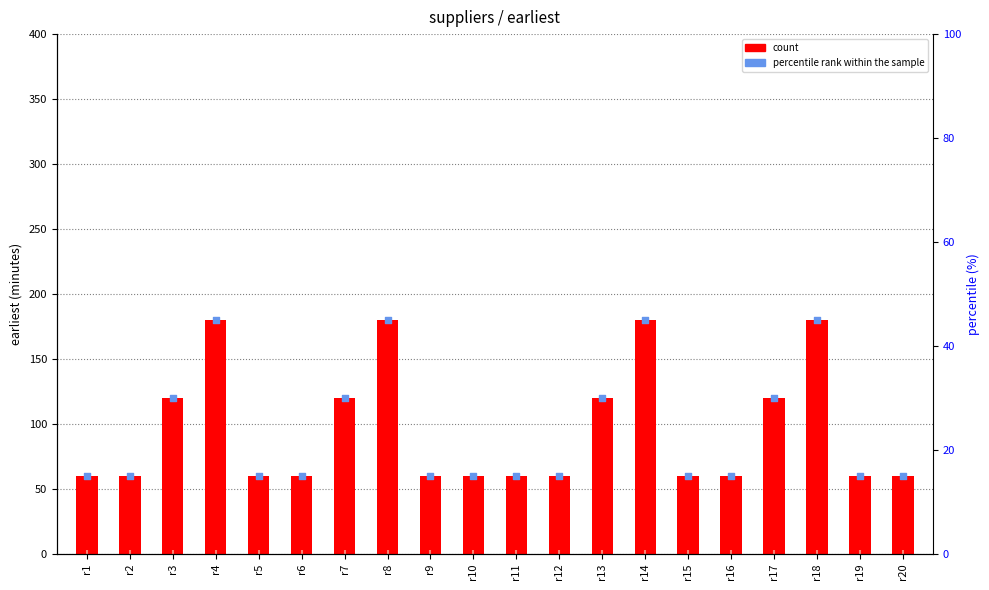

At how many categories does at least one series exceed 69?

8